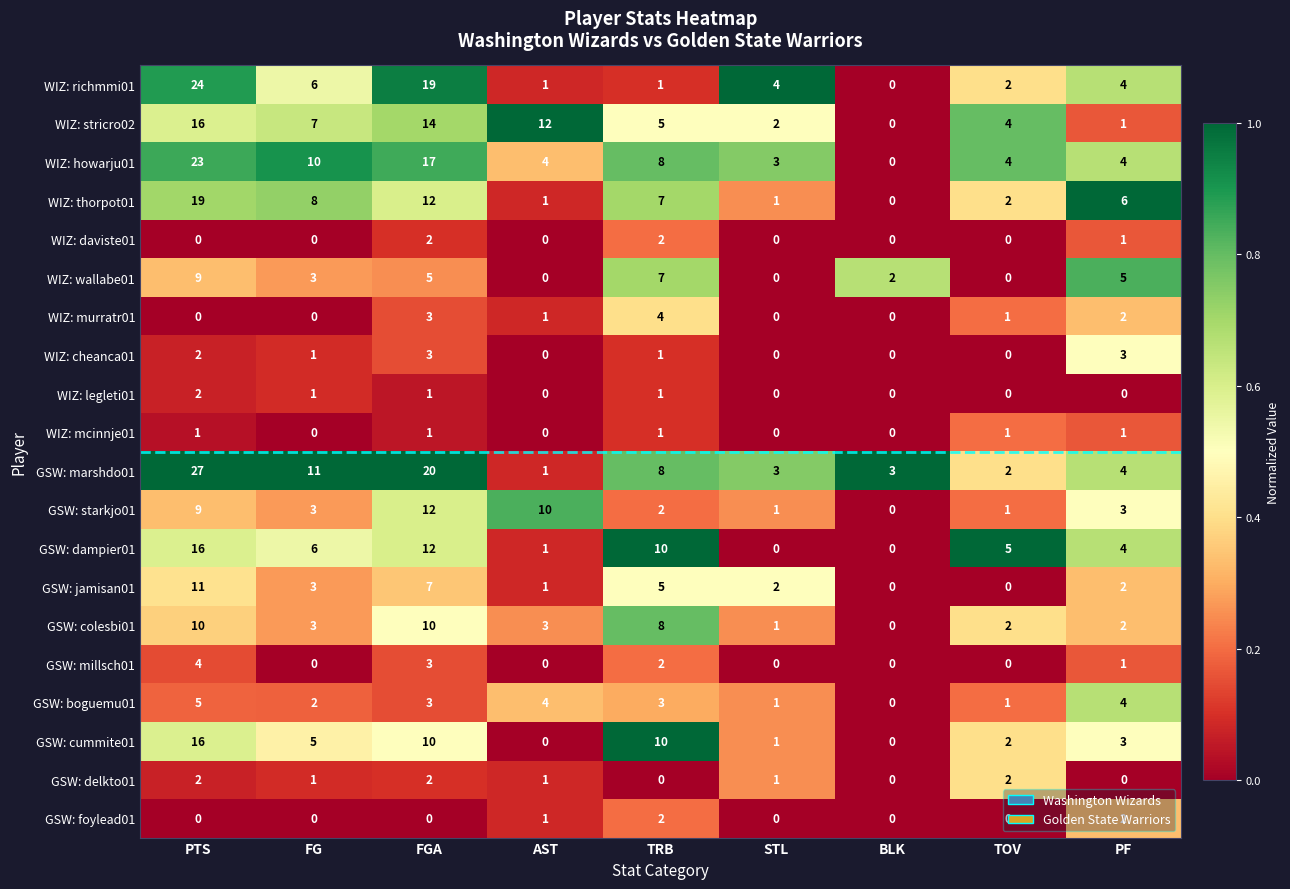

Which series has the widest spread of values?

GSW: marshdo01